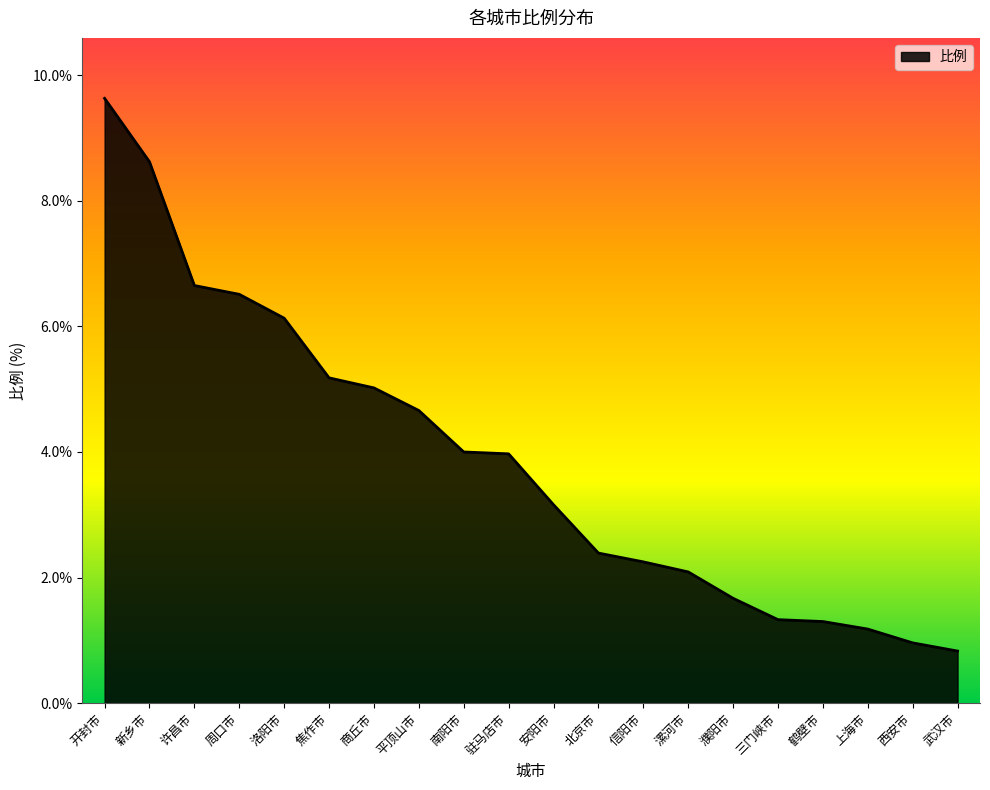

What is the sum of the values at 鹤壁市 and 西安市?

2.3